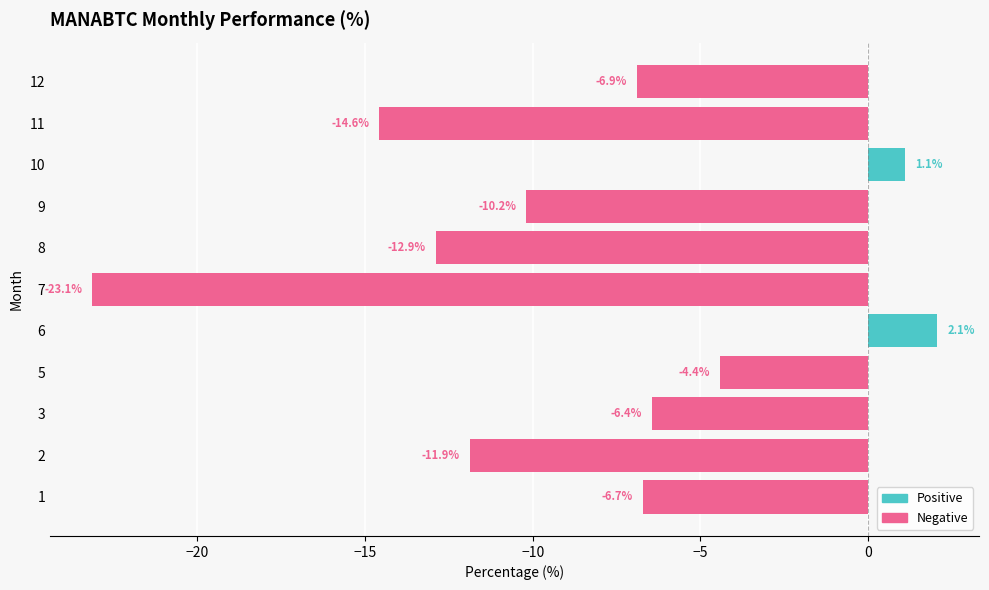

True or false: Negative has a value of -2.9 at −15.

False